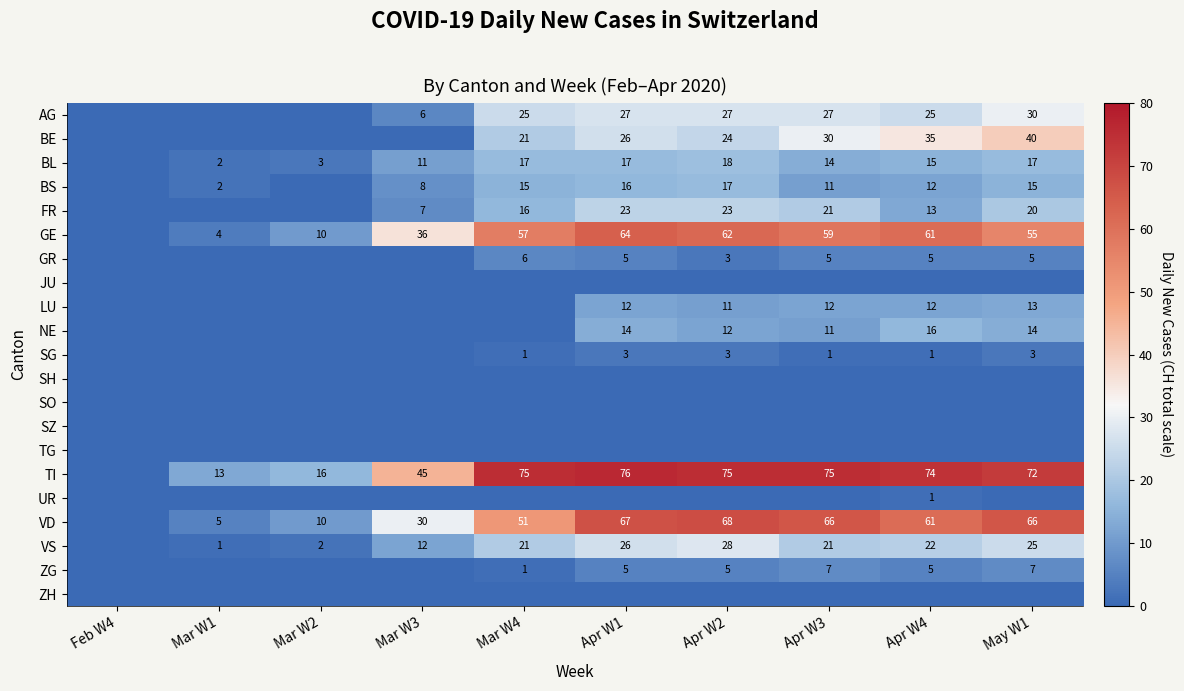

What is the sum of the FR values at Apr W4 and Apr W3?

34